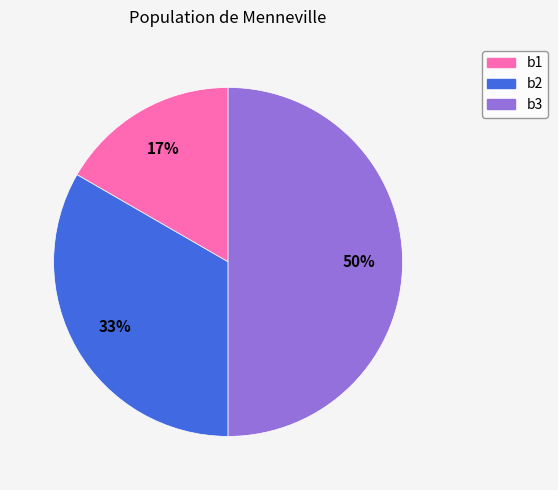

How many segments does this pie chart have?

3